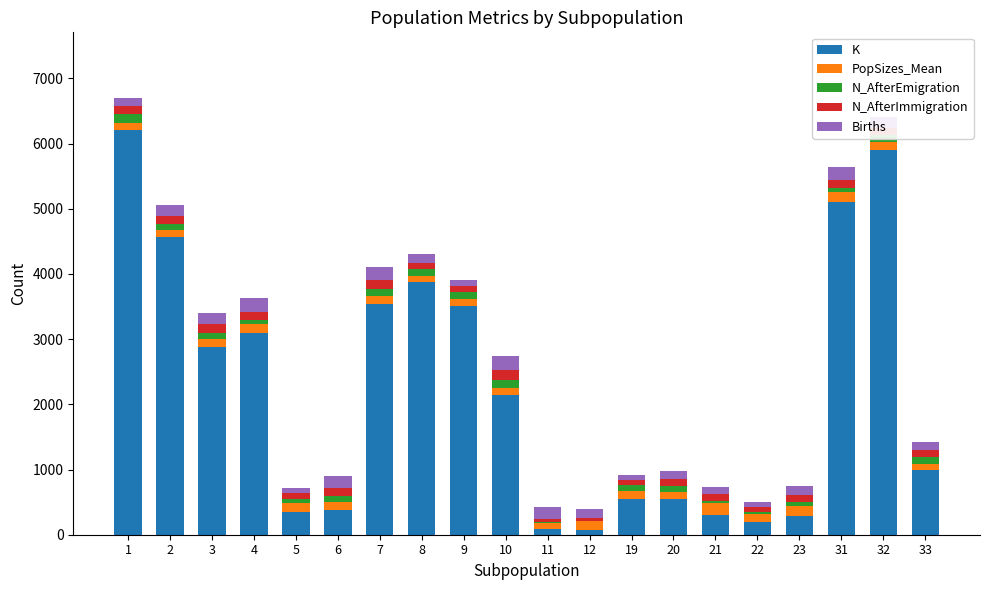

The value of K at 2 is 4562. True or false?

True